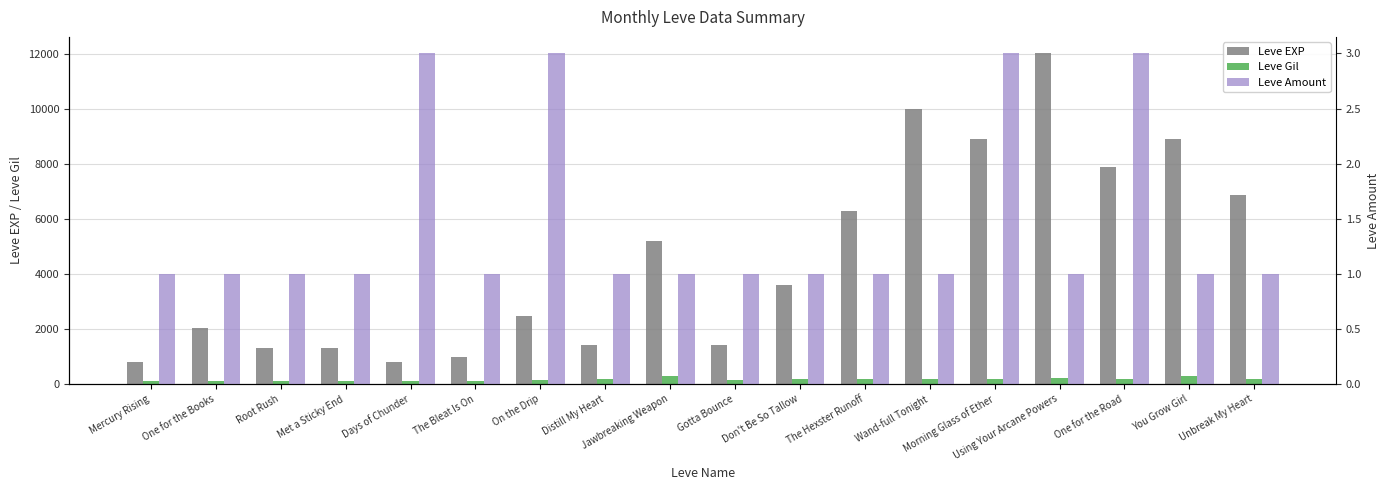

At Wand-full Tonight, list the series in order from smallest to largest.

Leve Amount, Leve Gil, Leve EXP